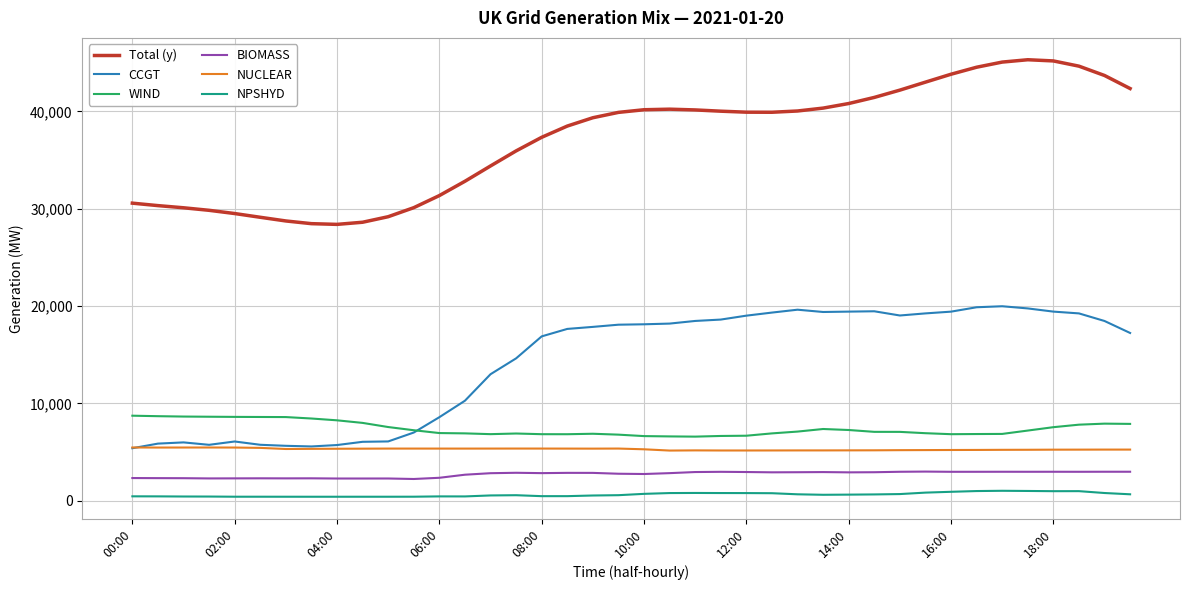

True or false: BIOMASS and NPSHYD intersect in this chart.

False